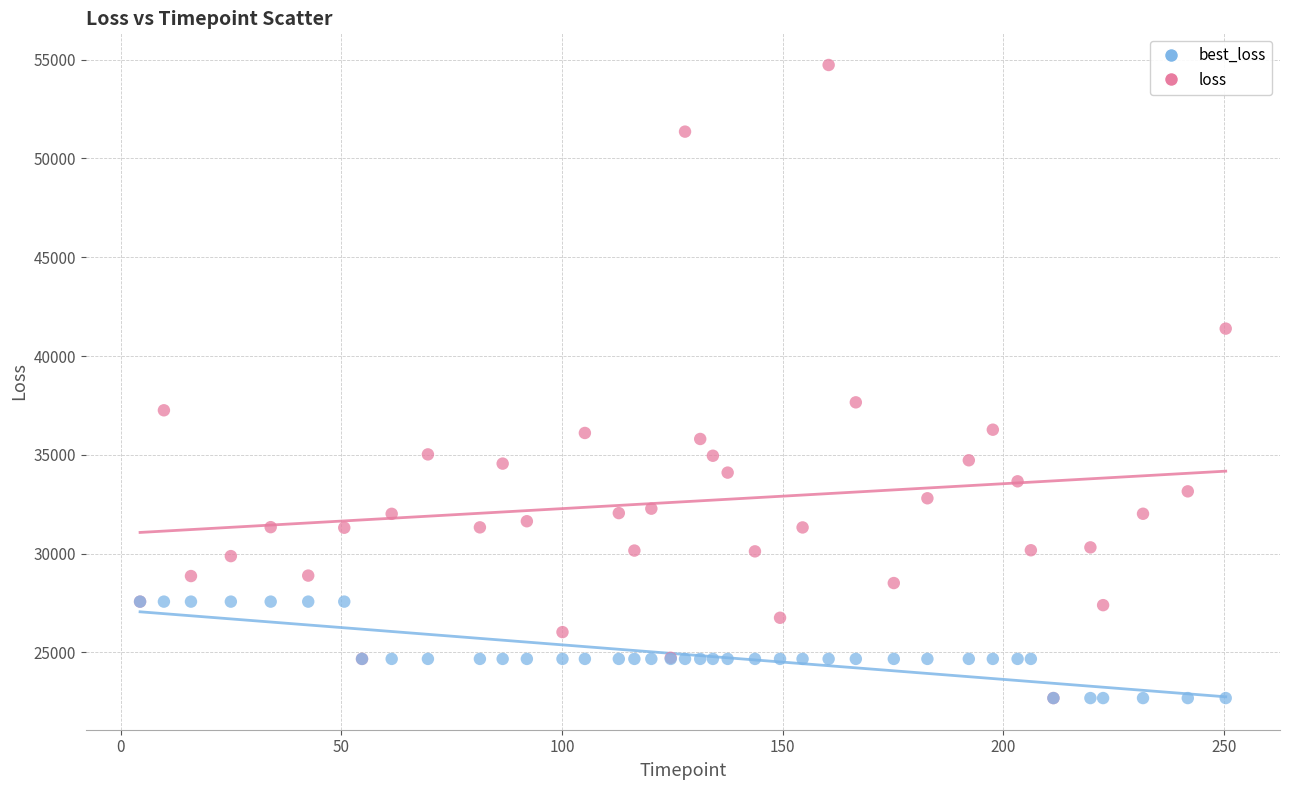

Across all series, what Y value is closest to 38710?

37657.2